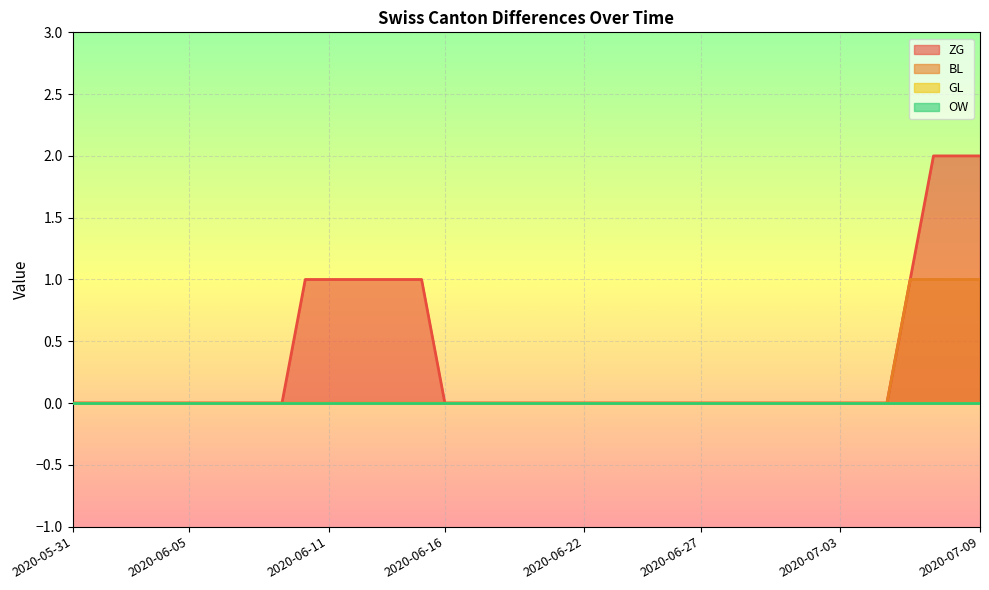

Reading left to right, extract all data points from this chart.

ZG: 0	0	1	0	0	1	2	2	2	2	2	2	2
BL: 0	0	0	0	0	1	1	1	1	1	1	1	1
GL: 0	0	0	0	0	0	0	0	0	0	0	0	0
OW: 0	0	0	0	0	0	0	0	0	0	0	0	0